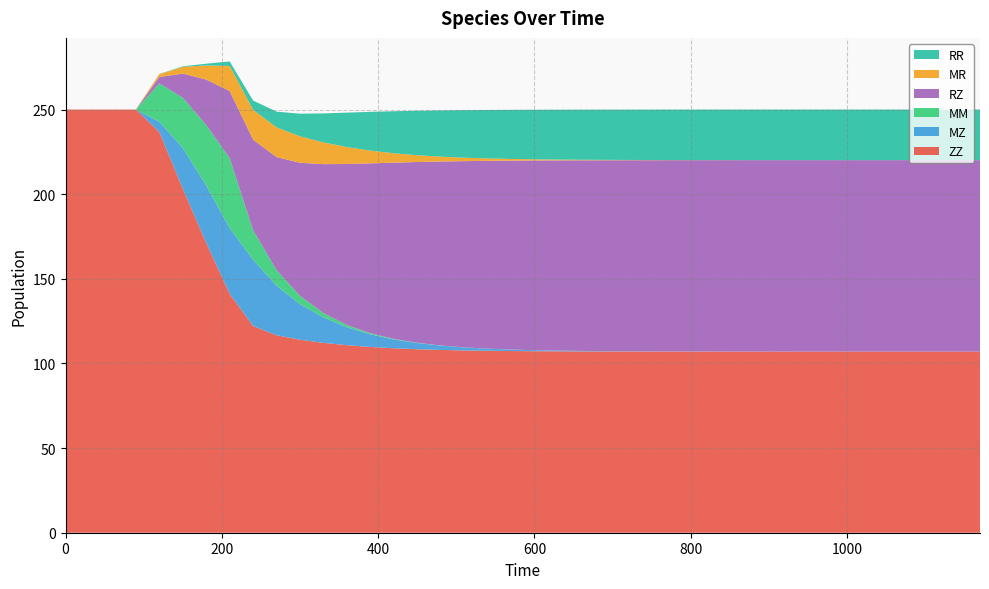

Reading left to right, transcribe all the data shown in this chart.

ZZ: 0=250.0	30=250.0	60=250.0	90=250.0	120=236.7	150=203.3	180=171.2	210=141.2	240=122.1	270=116.6	300=114.0	330=112.2	360=110.8	390=109.7	420=109.0	450=108.4	480=108.0	510=107.7	540=107.5	570=107.3	600=107.2	630=107.2	660=107.1	690=107.1	720=107.1	750=107.0	780=107.0	810=107.0	840=107.0	870=107.0	900=107.0	930=107.0	960=107.0	990=107.0	1020=107.0	1050=107.0	1080=107.0	1110=107.0	1140=107.0	1170=107.0
MZ: 0=0.0	30=0.0	60=0.0	90=0.0	120=6.1	150=24.0	180=34.0	210=38.8	240=39.2	270=29.3	300=21.1	330=15.0	360=10.6	390=7.5	420=5.2	450=3.7	480=2.6	510=1.8	540=1.2	570=0.9	600=0.6	630=0.4	660=0.3	690=0.2	720=0.1	750=0.1	780=0.1	810=0.0	840=0.0	870=0.0	900=0.0	930=0.0	960=0.0	990=0.0	1020=0.0	1050=0.0	1080=0.0	1110=0.0	1140=0.0	1170=0.0
MM: 0=0.0	30=0.0	60=0.0	90=0.0	120=22.6	150=29.7	180=35.7	210=41.3	240=17.4	270=9.2	300=4.9	330=2.5	360=1.3	390=0.6	420=0.3	450=0.2	480=0.1	510=0.0	540=0.0	570=0.0	600=0.0	630=0.0	660=0.0	690=0.0	720=0.0	750=0.0	780=0.0	810=0.0	840=0.0	870=0.0	900=0.0	930=0.0	960=0.0	990=0.0	1020=0.0	1050=0.0	1080=0.0	1110=0.0	1140=0.0	1170=0.0
RZ: 0=0.0	30=0.0	60=0.0	90=0.0	120=3.7	150=14.3	180=26.8	210=39.6	240=53.5	270=66.8	300=78.6	330=88.0	360=95.1	390=100.3	420=104.1	450=106.8	480=108.7	510=110.0	540=111.0	570=111.6	600=112.1	630=112.4	660=112.6	690=112.8	720=112.9	750=112.9	780=113.0	810=113.0	840=113.1	870=113.1	900=113.1	930=113.1	960=113.1	990=113.1	1020=113.1	1050=113.1	1080=113.1	1110=113.1	1140=113.1	1170=113.1
MR: 0=0.0	30=0.0	60=0.0	90=0.0	120=1.7	150=4.0	180=8.3	210=14.8	240=17.6	270=17.6	300=15.6	330=12.8	360=10.0	390=7.5	420=5.5	450=4.0	480=2.9	510=2.0	540=1.4	570=1.0	600=0.7	630=0.5	660=0.3	690=0.2	720=0.2	750=0.1	780=0.1	810=0.1	840=0.0	870=0.0	900=0.0	930=0.0	960=0.0	990=0.0	1020=0.0	1050=0.0	1080=0.0	1110=0.0	1140=0.0	1170=0.0
RR: 0=0.0	30=0.0	60=0.0	90=0.0	120=0.1	150=0.3	180=1.0	210=2.6	240=5.5	270=9.3	300=13.4	330=17.2	360=20.4	390=22.9	420=24.8	450=26.3	480=27.3	510=28.1	540=28.6	570=29.0	600=29.3	630=29.5	660=29.6	690=29.7	720=29.7	750=29.8	780=29.8	810=29.8	840=29.9	870=29.9	900=29.9	930=29.9	960=29.9	990=29.9	1020=29.9	1050=29.9	1080=29.9	1110=29.9	1140=29.9	1170=29.9